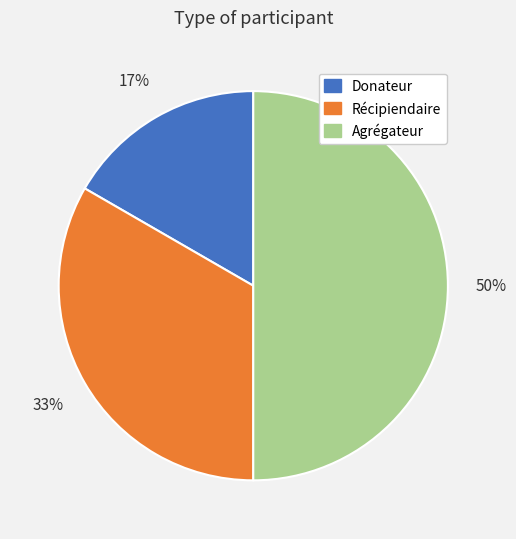

The Donateur slice represents 17% of the pie. True or false?

True